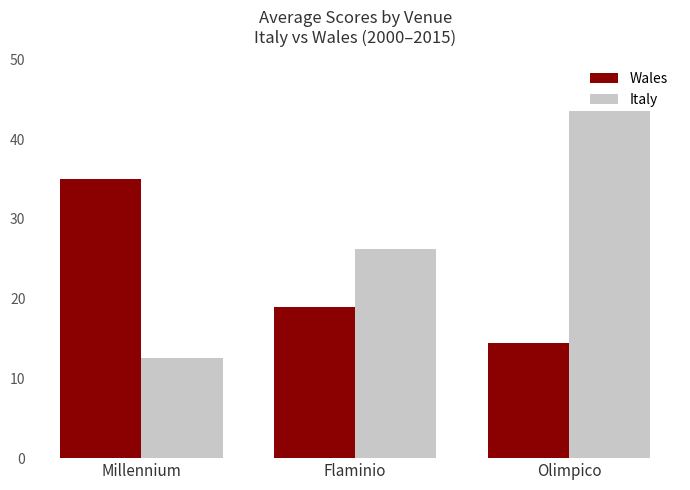

Reading left to right, extract all data points from this chart.

Wales: Millennium=35.0	Flaminio=19.0	Olimpico=14.5
Italy: Millennium=12.5	Flaminio=26.2	Olimpico=43.5